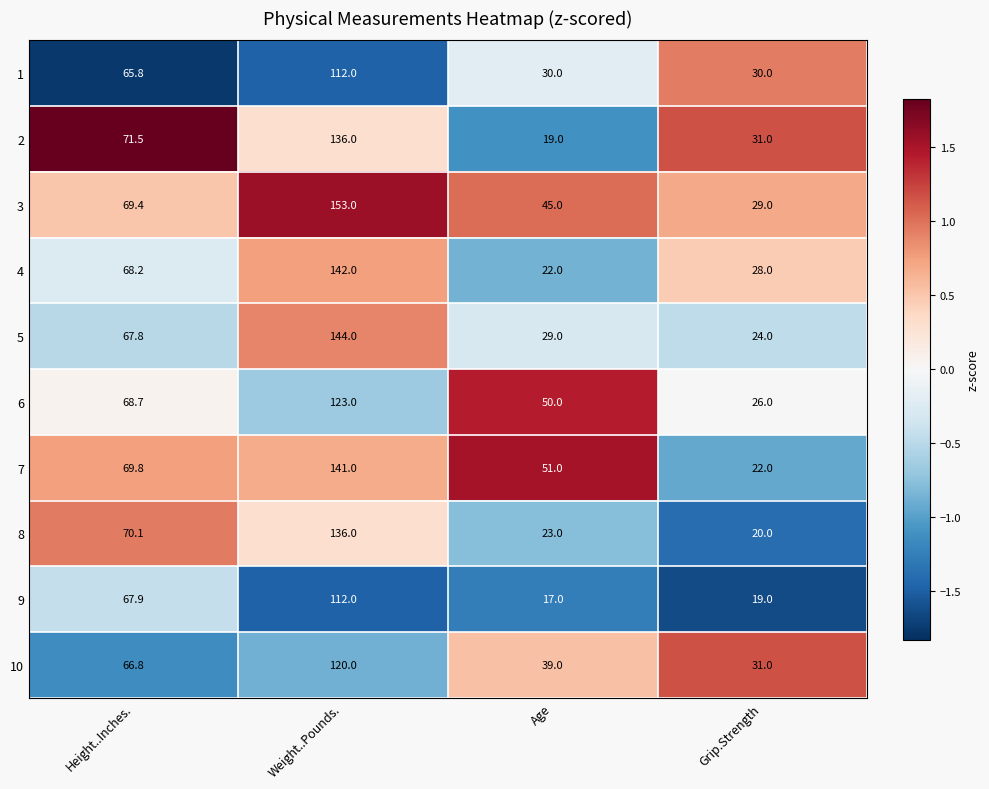

What is the difference between the 1 values at Grip.Strength and Weight..Pounds.?

82.0